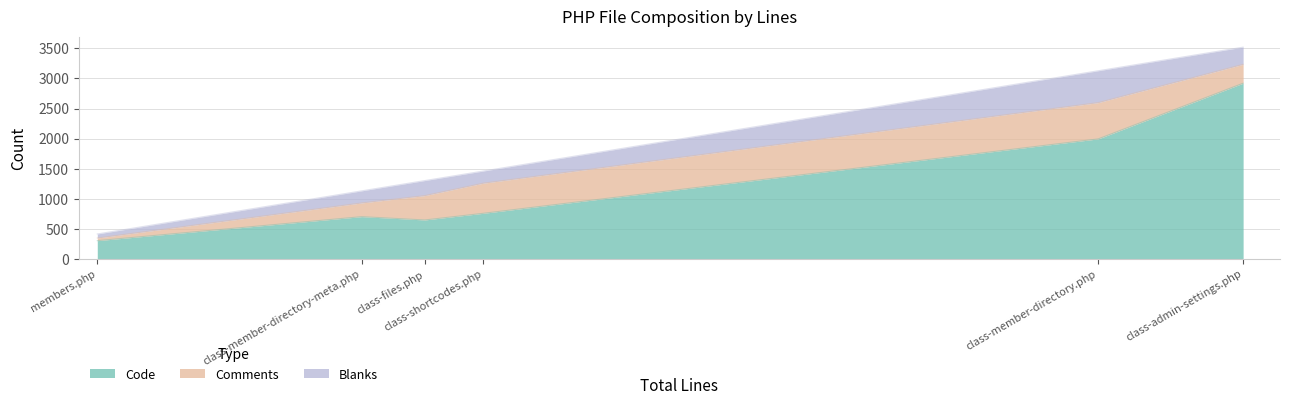

Which series has the widest spread of values?

Code